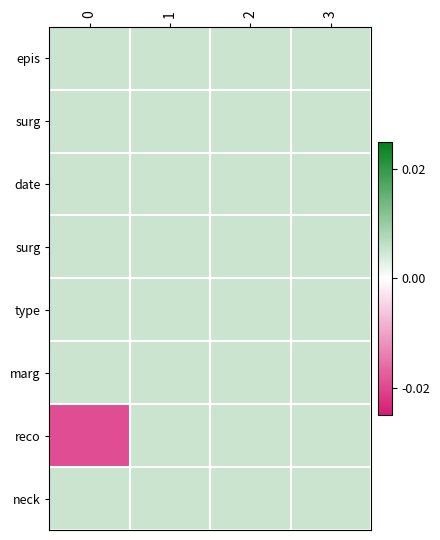

At how many categories does at least one series exceed 0?

4